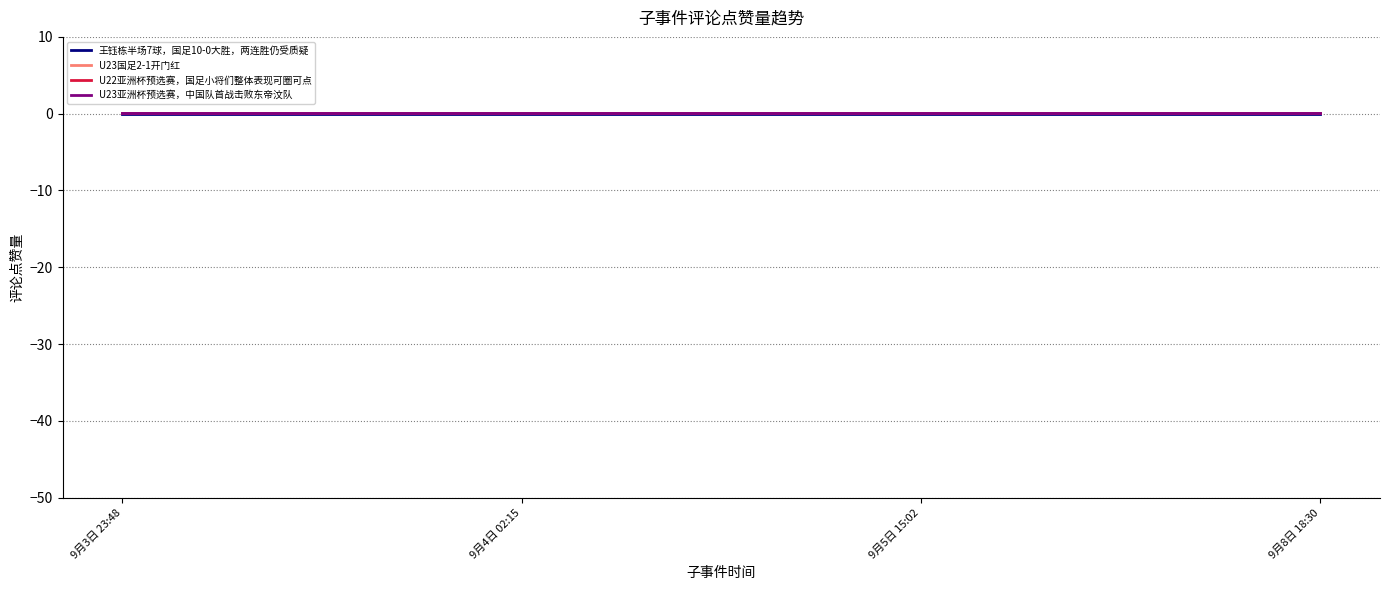

True or false: U23国足2-1开门红 has a value of 0.1 at 9月8日 18:30.

True